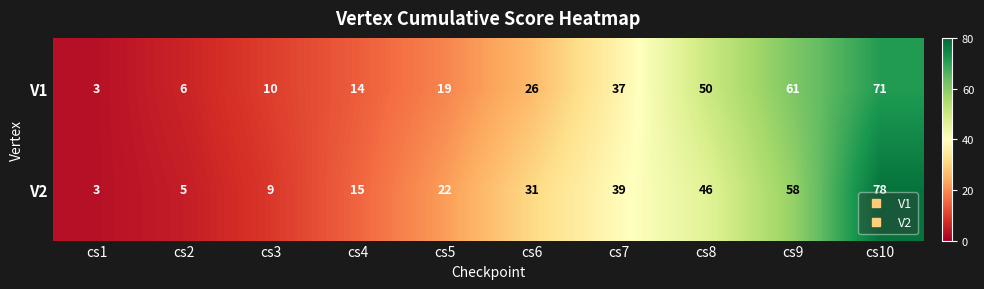

Which series has the largest total across all categories?

V2